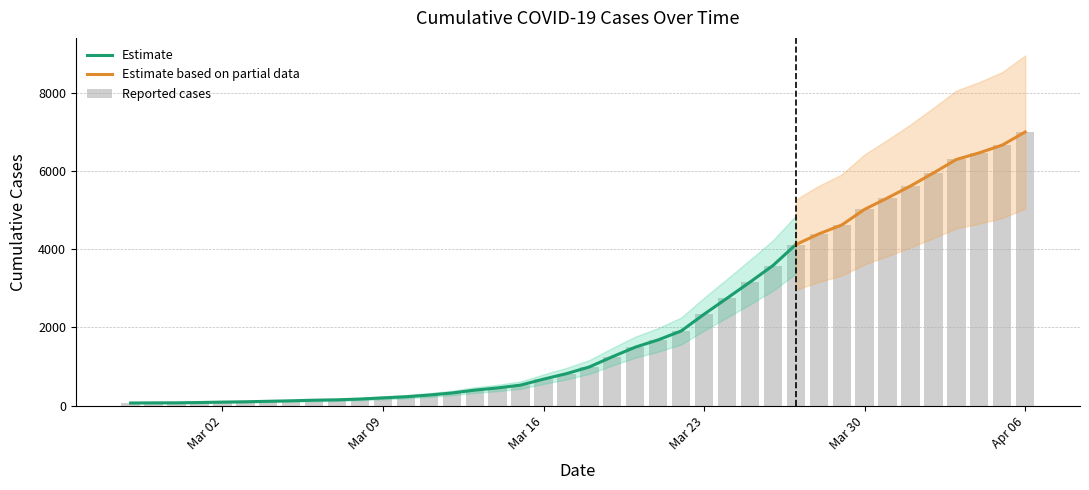

Which category has the lowest value across all series?

2020-02-27